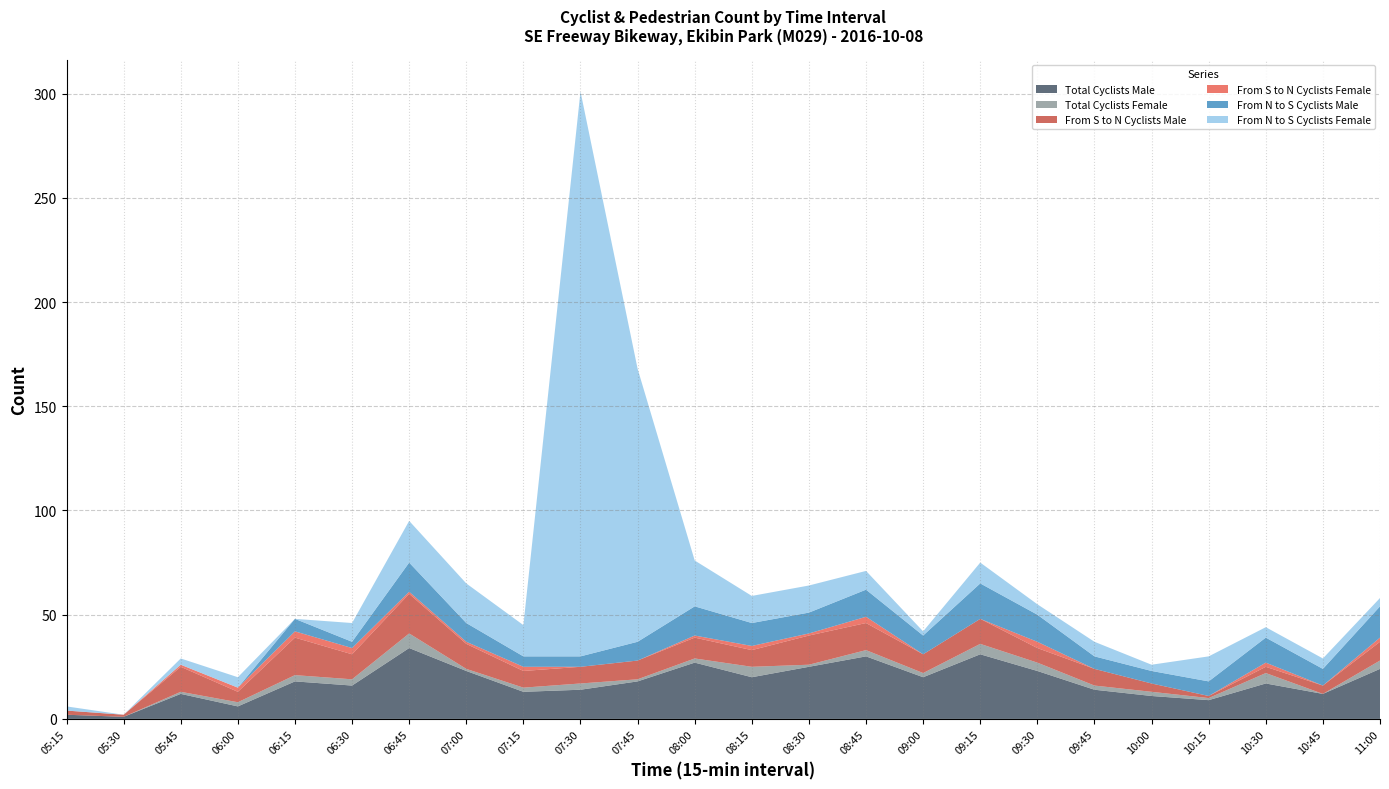

Reading left to right, transcribe all the data shown in this chart.

Total Cyclists Male: 2	1	12	6	18	16	34	23	13	14	18	27	20	25	30	20	31	23	14	11	9	17	12	24
Total Cyclists Female: 0	0	1	2	3	3	7	1	2	3	1	2	5	1	3	2	5	4	2	2	1	5	0	4
From S to N Cyclists Male: 2	1	12	5	18	12	19	12	8	8	9	10	8	14	13	9	12	7	8	4	1	3	4	9
From S to N Cyclists Female: 0	0	1	2	3	3	1	1	2	0	0	1	2	1	3	0	0	3	0	0	0	2	0	2
From N to S Cyclists Male: 0	0	0	0	6	3	14	9	5	5	9	14	11	10	13	9	17	13	6	6	7	12	8	15
From N to S Cyclists Female: 2	0	3	5	0	9	20	19	15	271	131	22	13	13	9	2	10	5	7	3	12	5	5	4